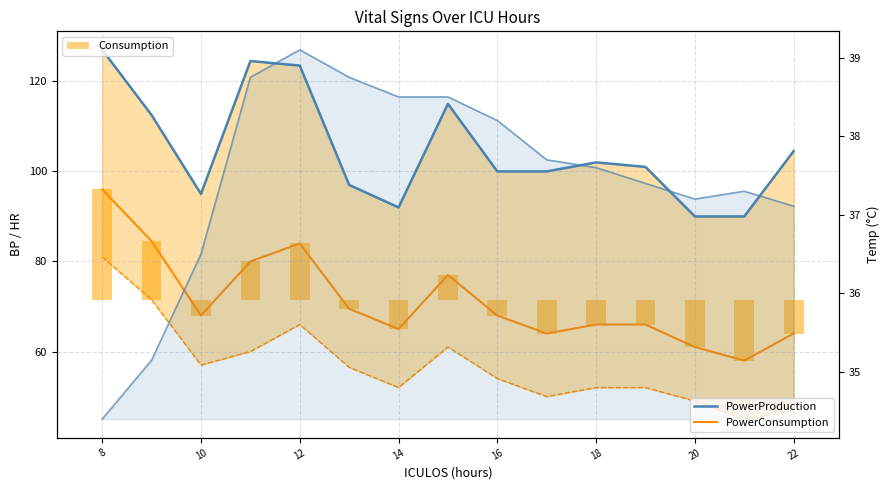

Rank the series by their maximum value, from highest to lowest.

PowerProduction, PowerConsumption